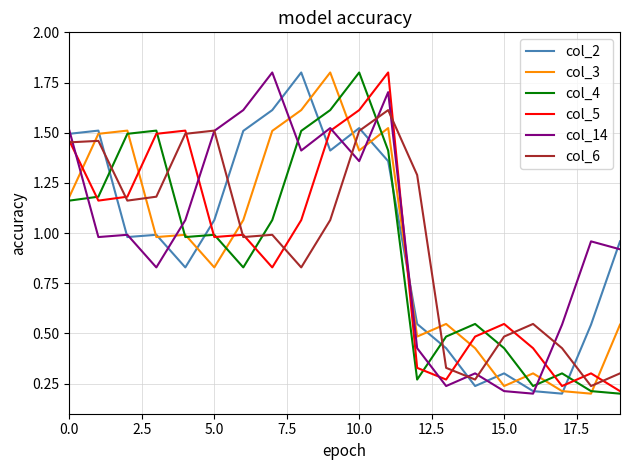

What is the maximum value shown in the chart?

1.8